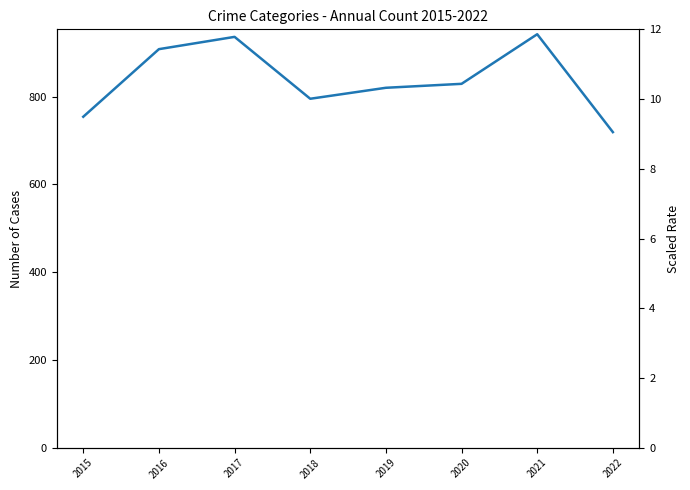

At which category does the data reach its first local valley?

2018